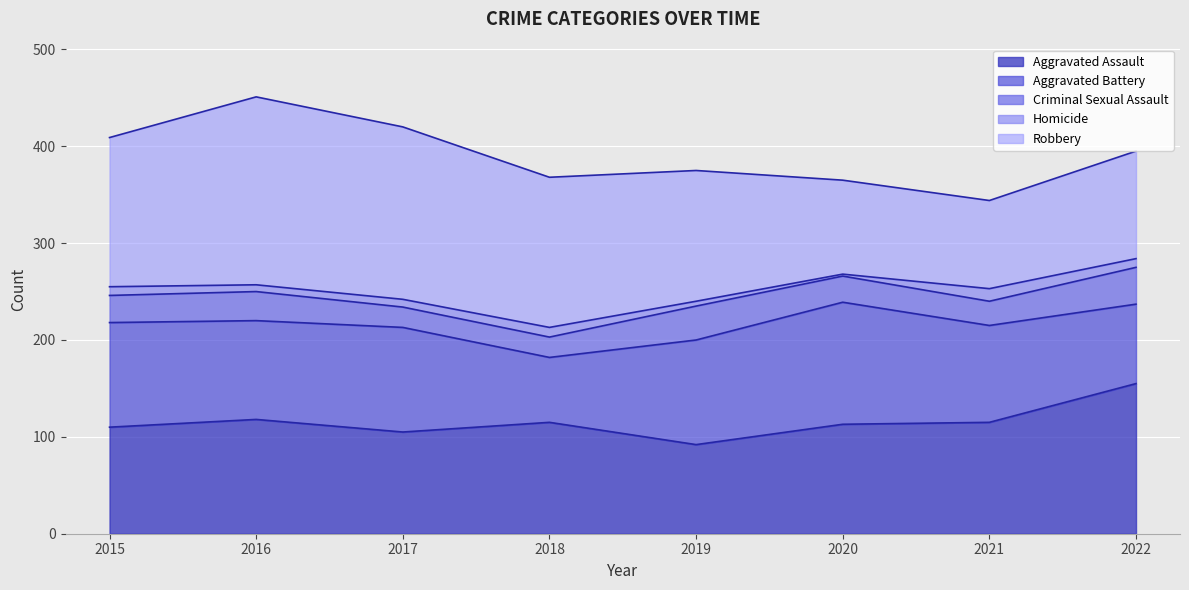

Which series has the largest total across all categories?

Robbery